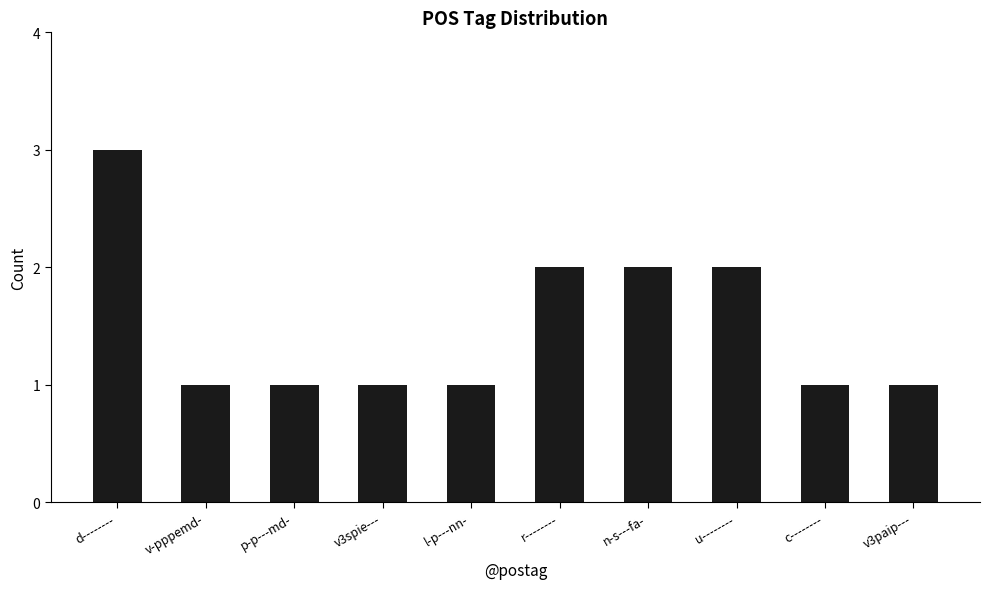

Reading left to right, transcribe all the data shown in this chart.

3	1	1	1	1	2	2	2	1	1